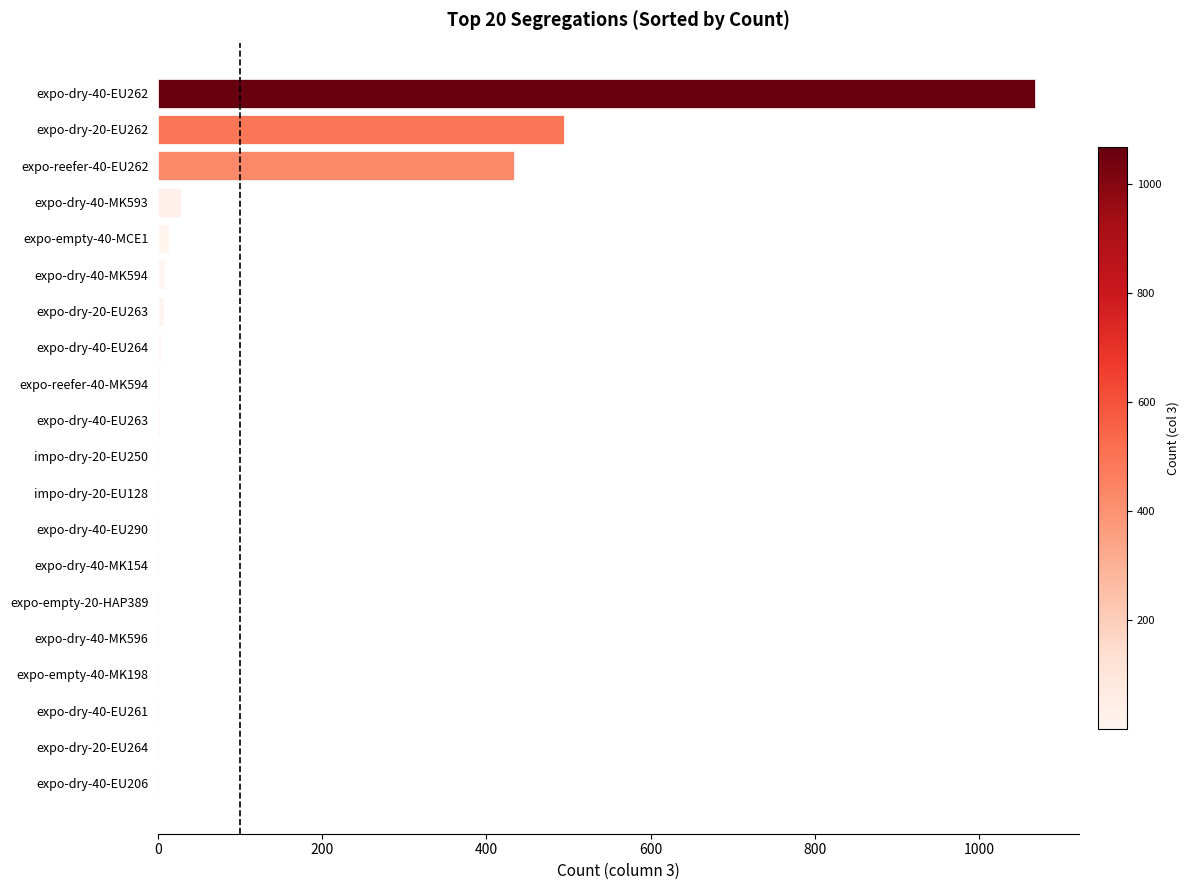

How many data points does each series have?

20